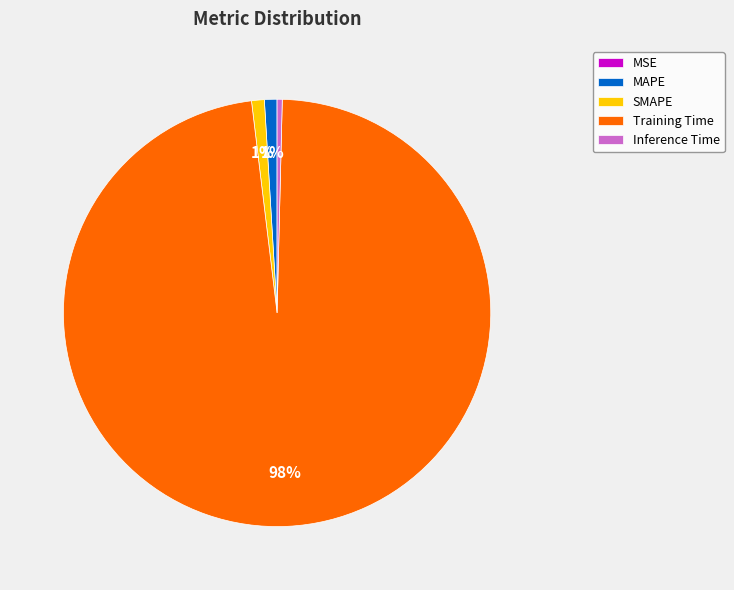

To the nearest percent, what is the difference between the largest and smallest slice percentages?

98%